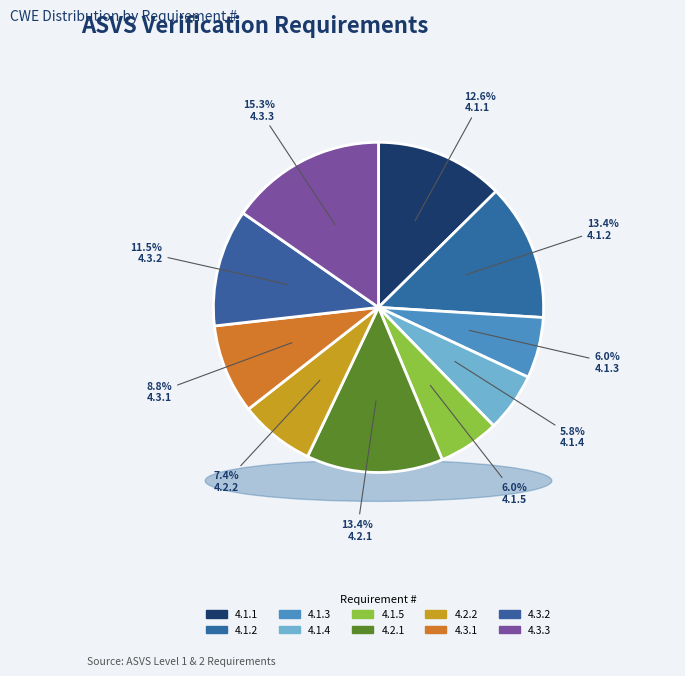

What percentage is the 4.2.1 slice, to the nearest percent?

13%